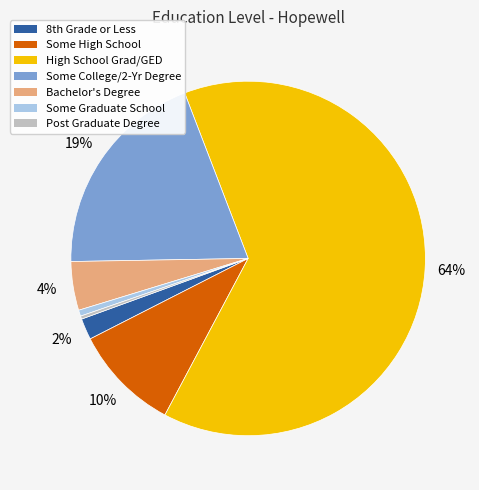

Which category has the biggest portion of the pie?

High School Grad/GED